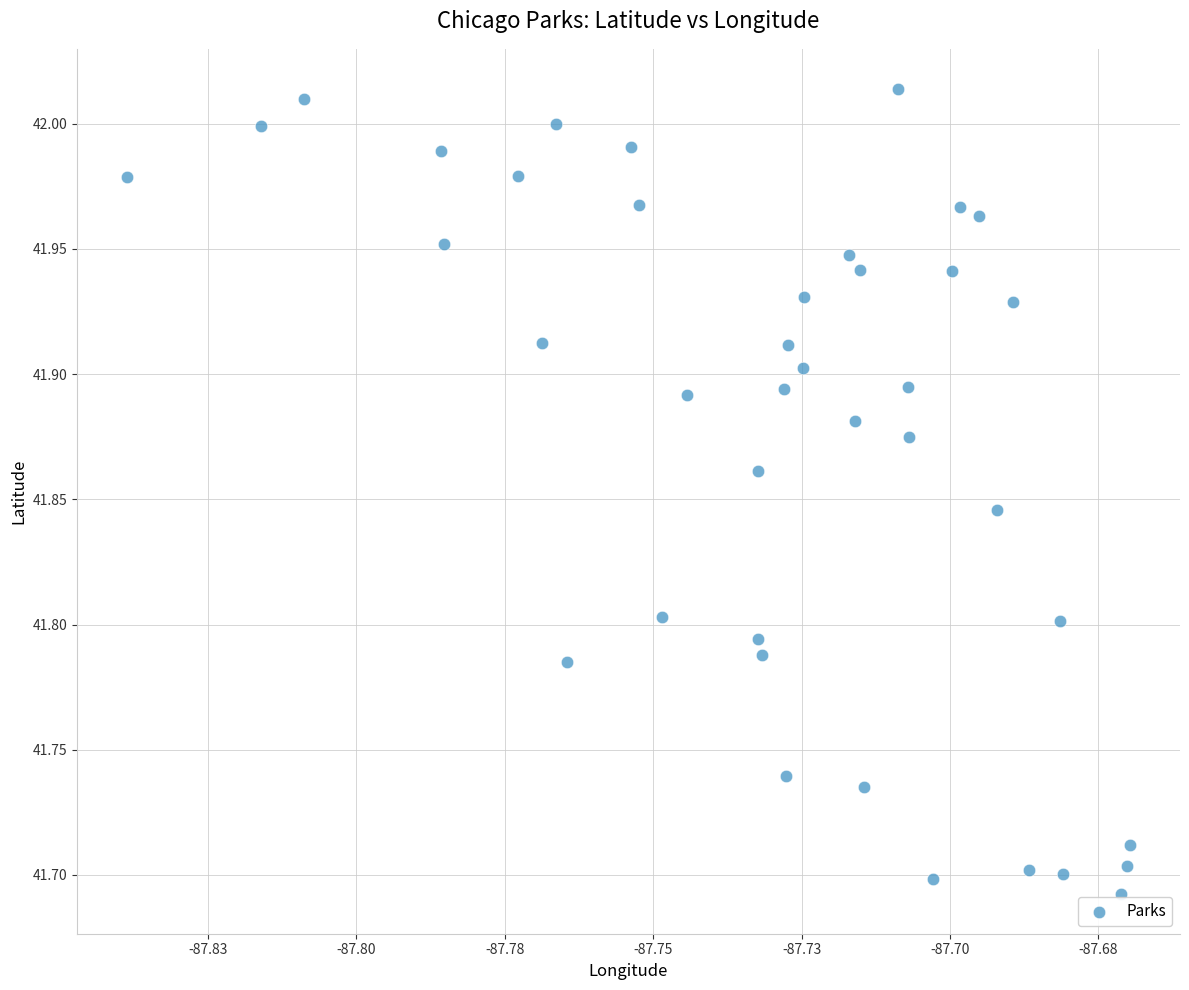

What is the range of Y values (max minus min)?

0.3